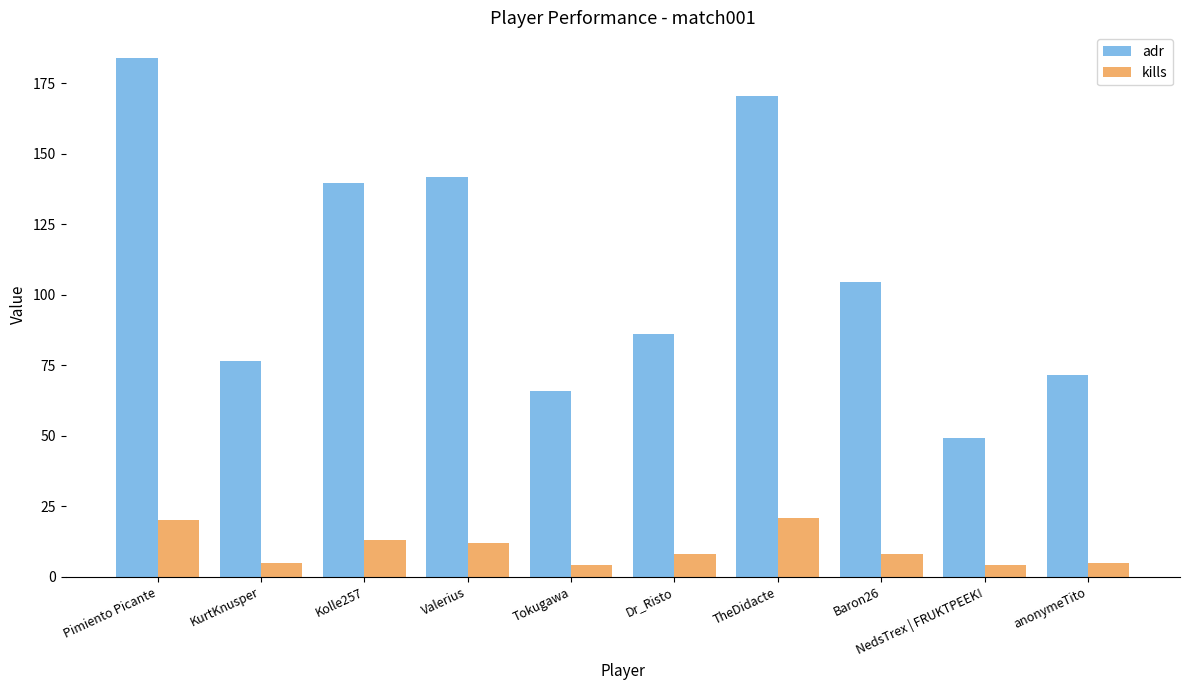

The kills series shows 12.0 at Valerius. True or false?

True